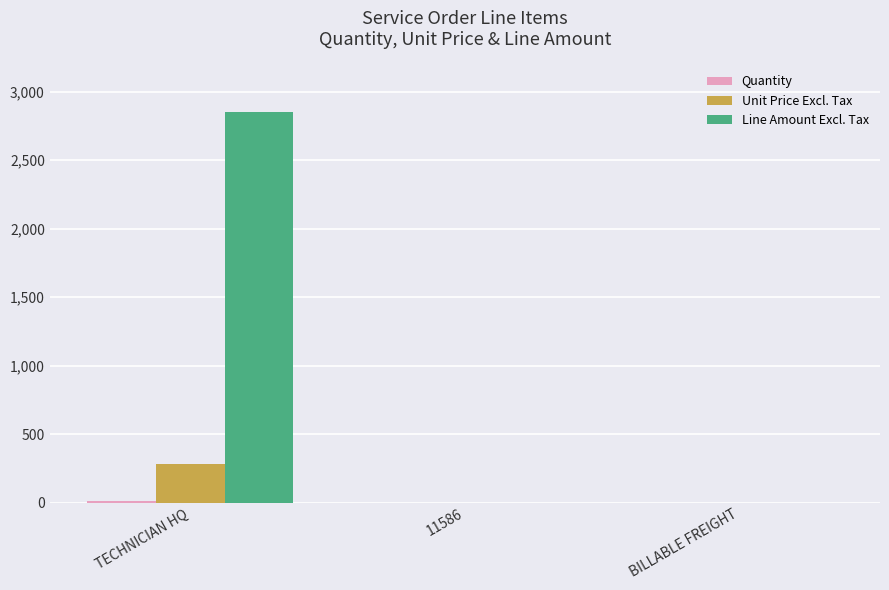

Is it true that Line Amount Excl. Tax equals 2850 at TECHNICIAN HQ?

True